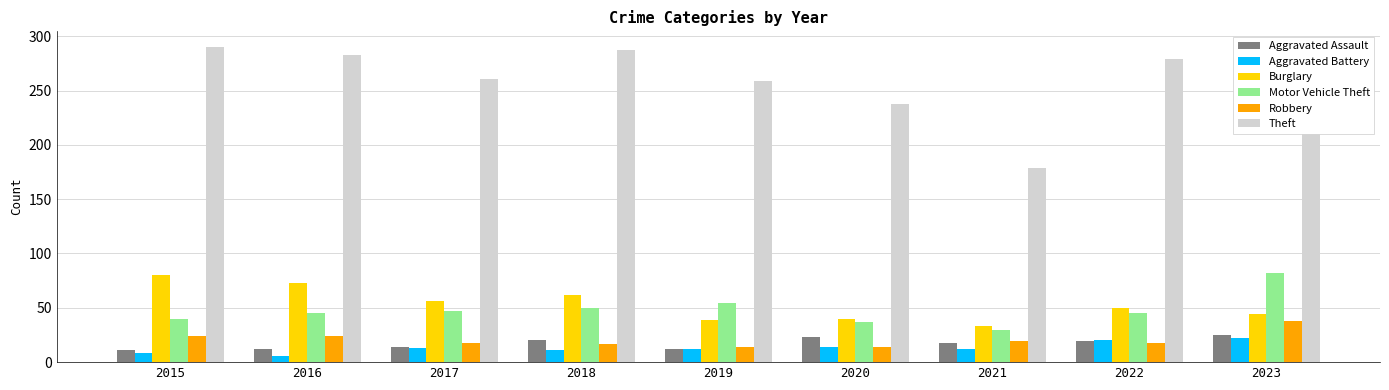

Count the number of categories in the chart.

9